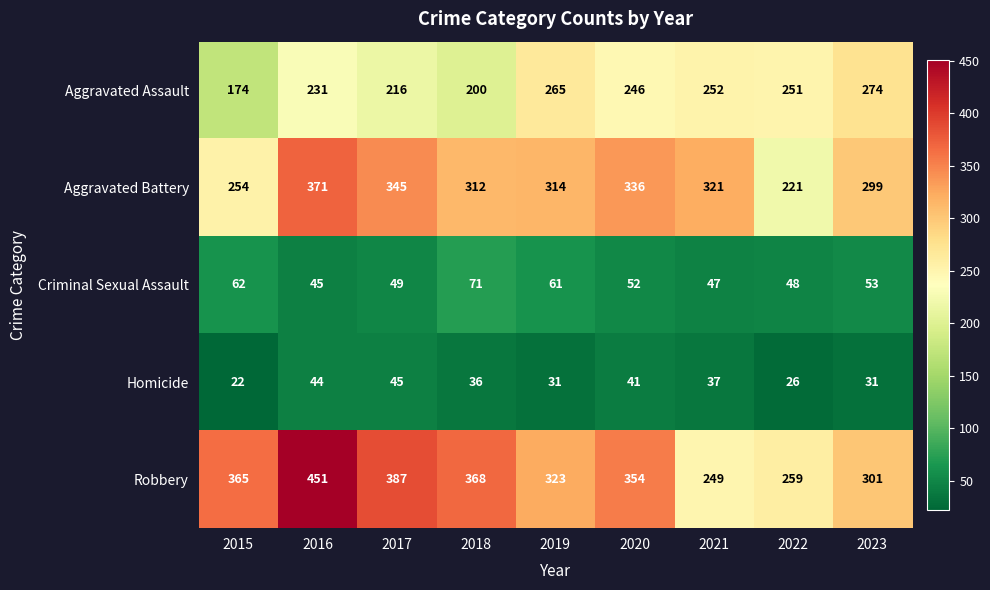

Which series changed the most between 2018 and 2020?

Aggravated Assault